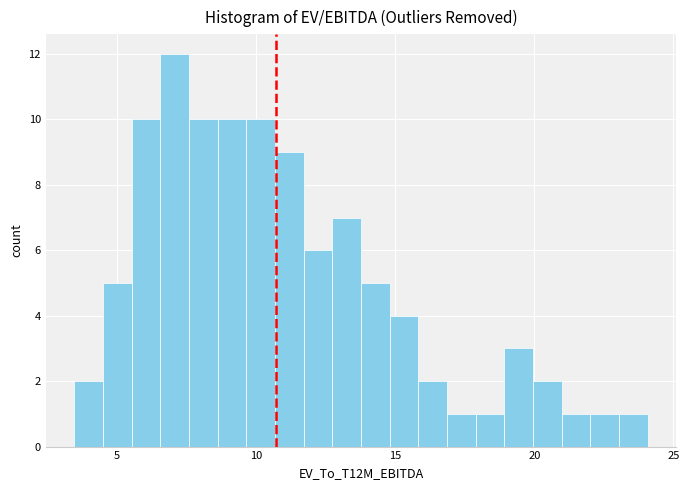

Read against the x-axis, roughly where is the centre of the tallest bar?

7.0